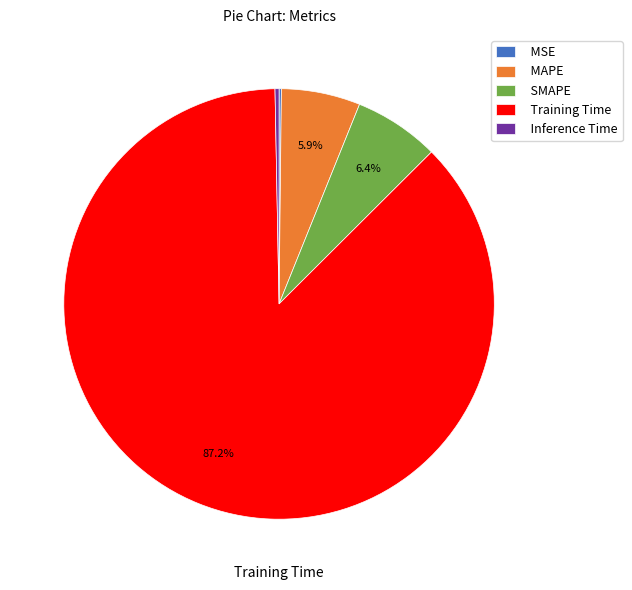

What portion of the pie excludes SMAPE?

93.6%